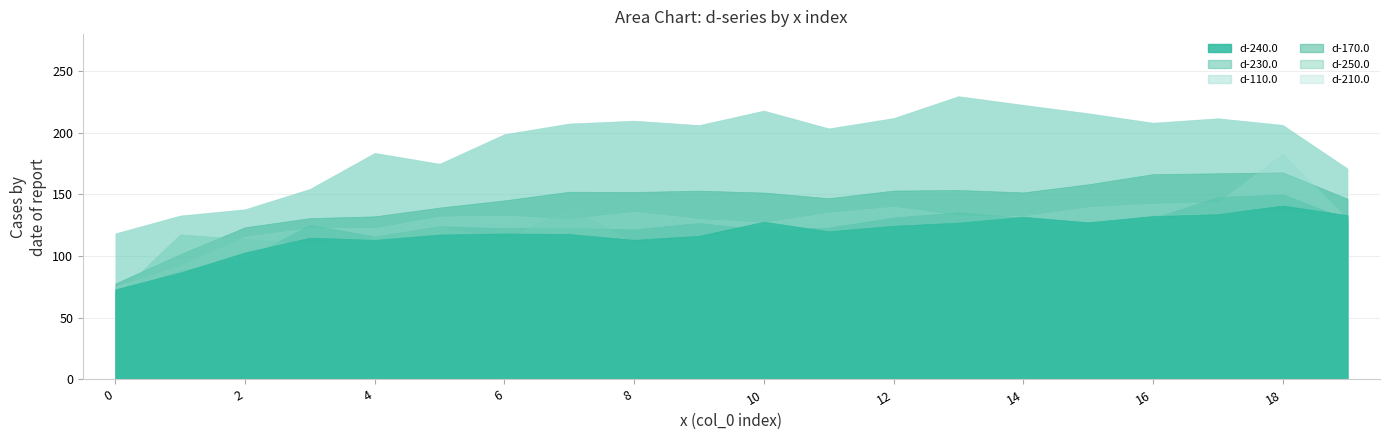

True or false: d-170.0 has more than 0 interior local peaks.

True